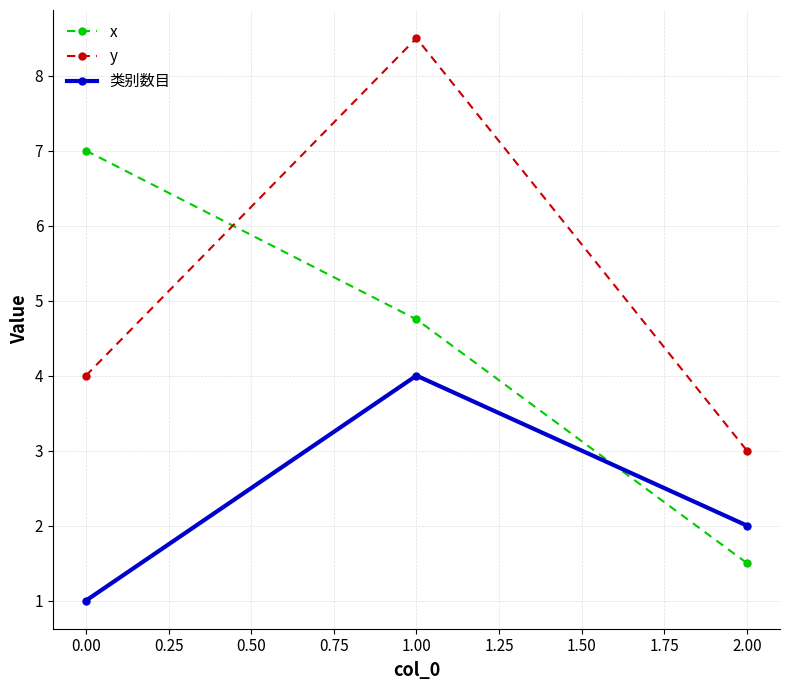

What is the label of the 3rd point from the left?

2.00